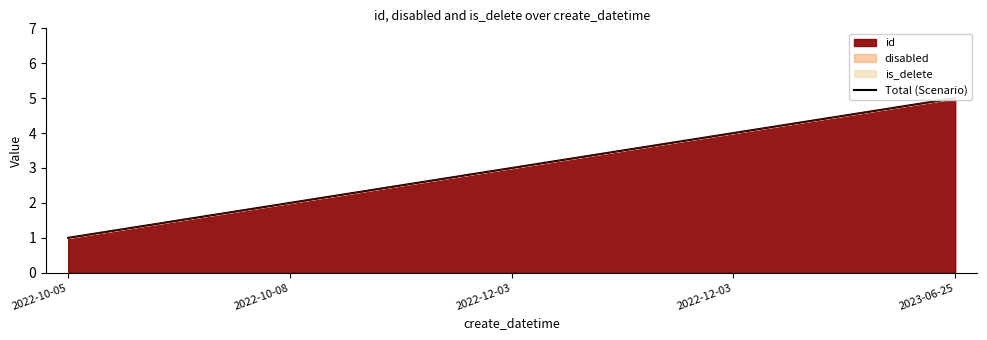

What is the sum of all values?

15